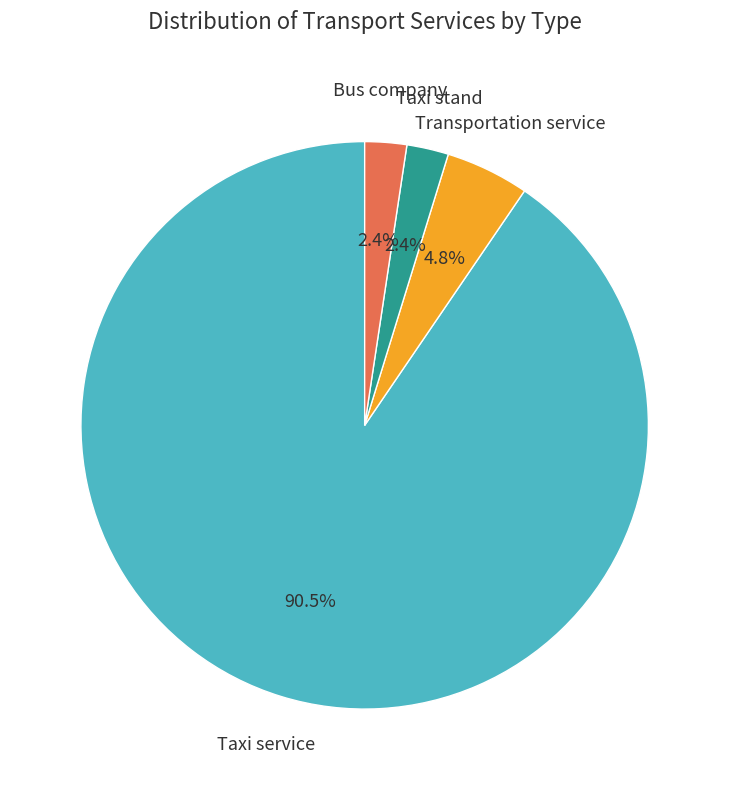

Is Bus company the majority of the pie?

No